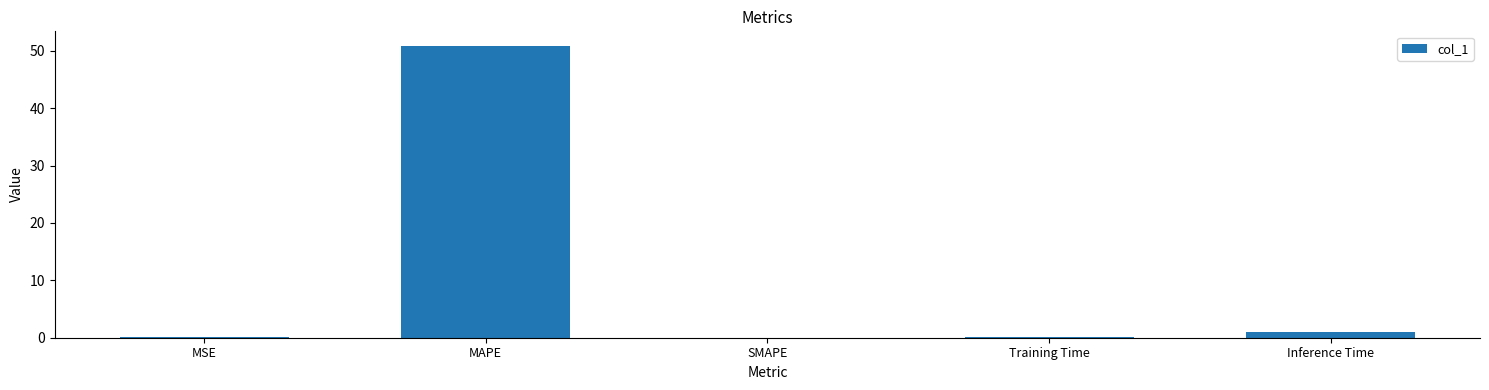

At which label is the value closest to 25?

Inference Time